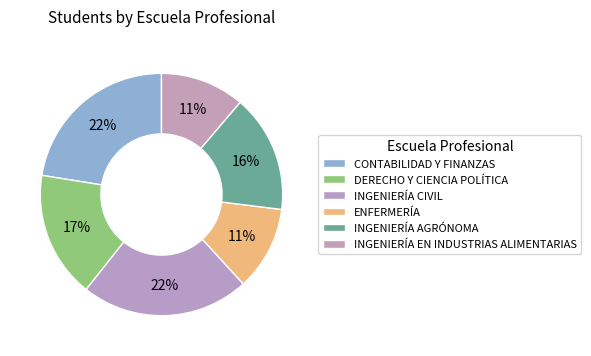

To the nearest percent, what is the difference between the largest and smallest slice percentages?

11%